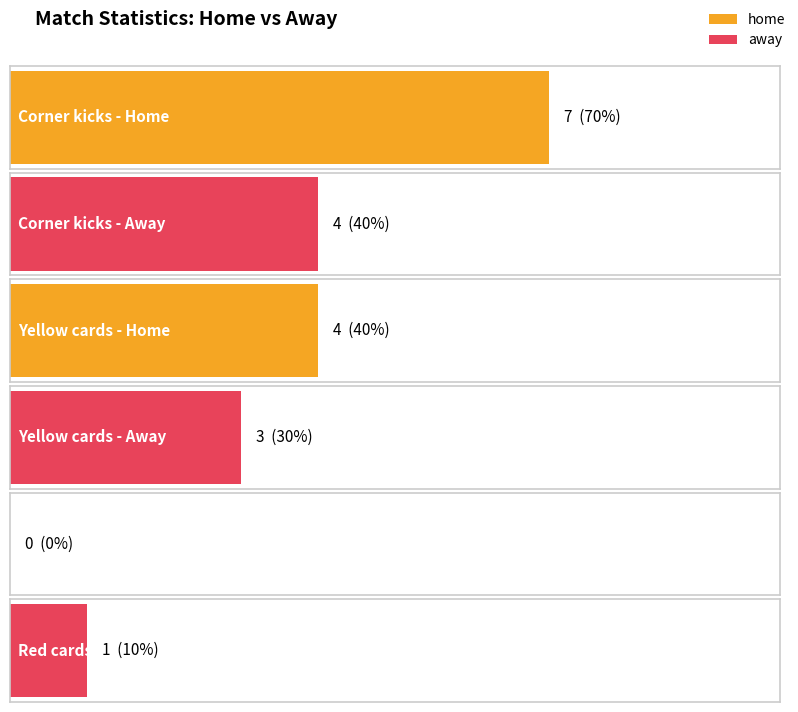

The away series shows 1 at Red cards. True or false?

False